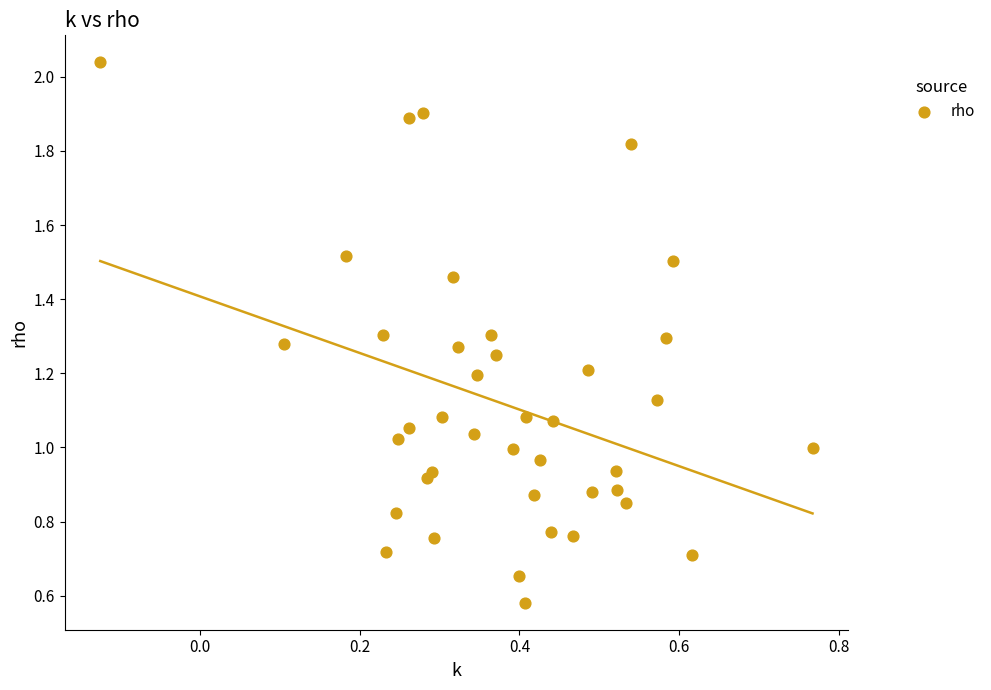

How many data points are displayed?

40